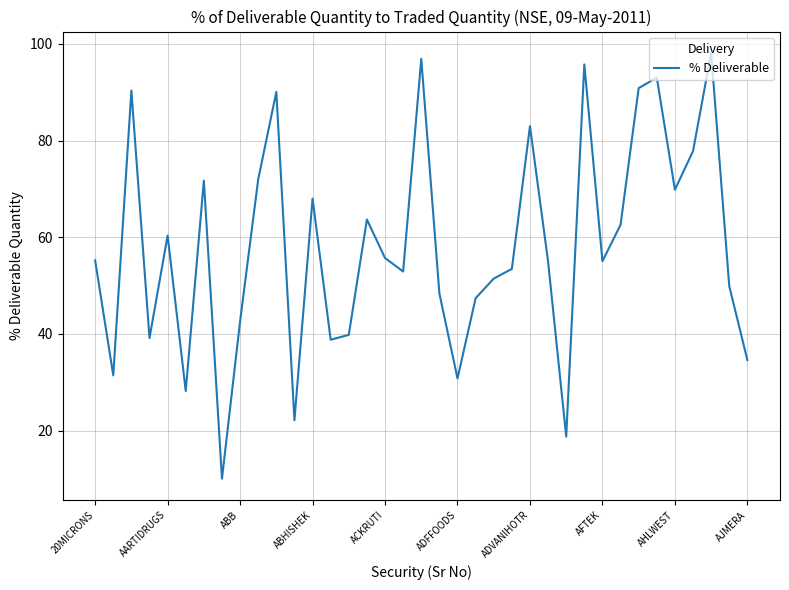

What is the smallest value displayed?

10.1